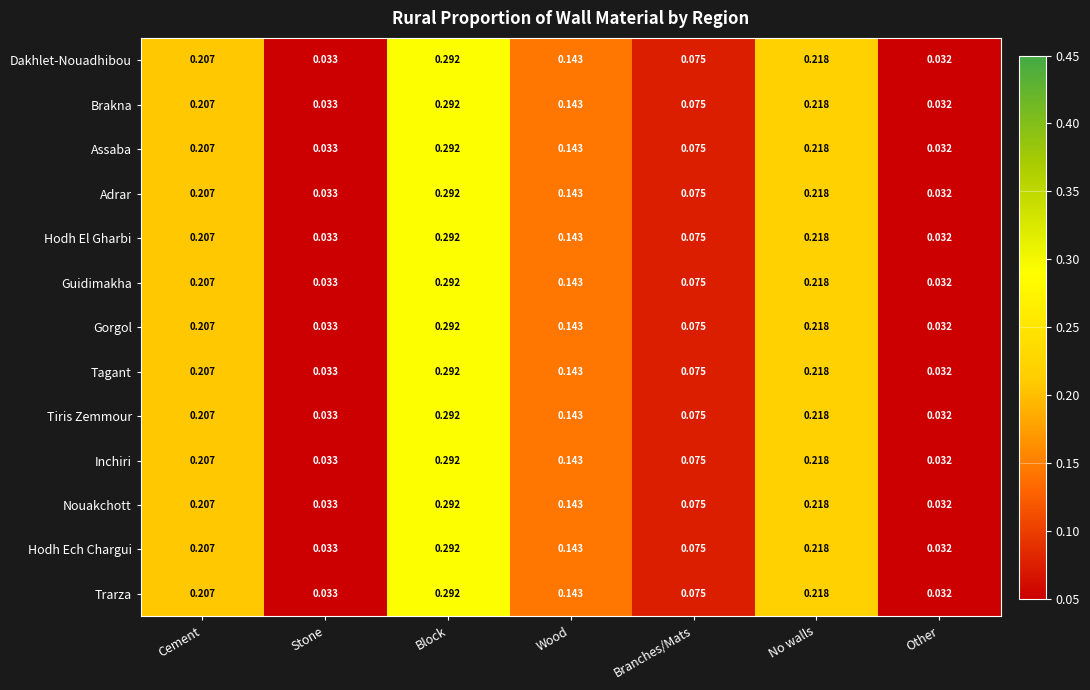

What is the total value across all series at Branches/Mats?

1.0